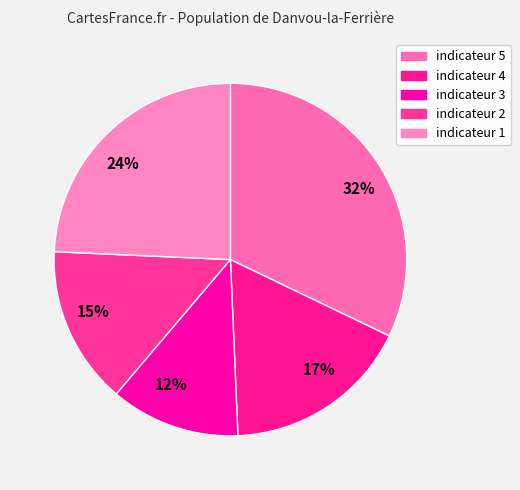

The 12% slice represents 12% of the pie. True or false?

True